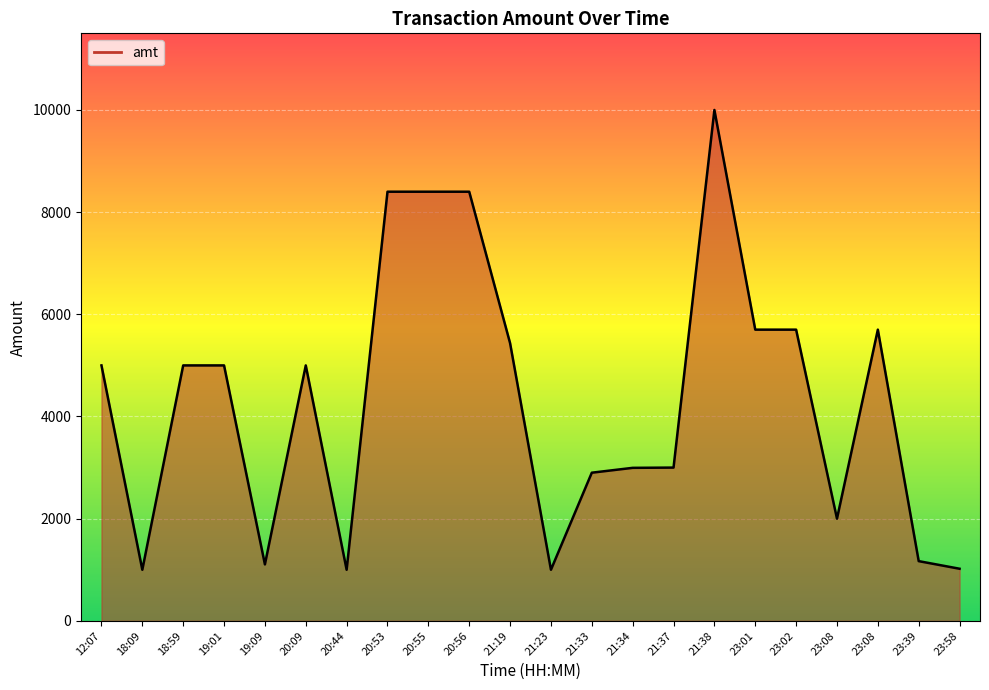

List the labels in order of value, largest first.

21:38, 20:53, 20:55, 20:56, 23:01, 23:02, 23:08, 21:19, 12:07, 18:59, 19:01, 20:09, 21:37, 21:34, 21:33, 23:08, 23:39, 19:09, 23:58, 18:09, 20:44, 21:23